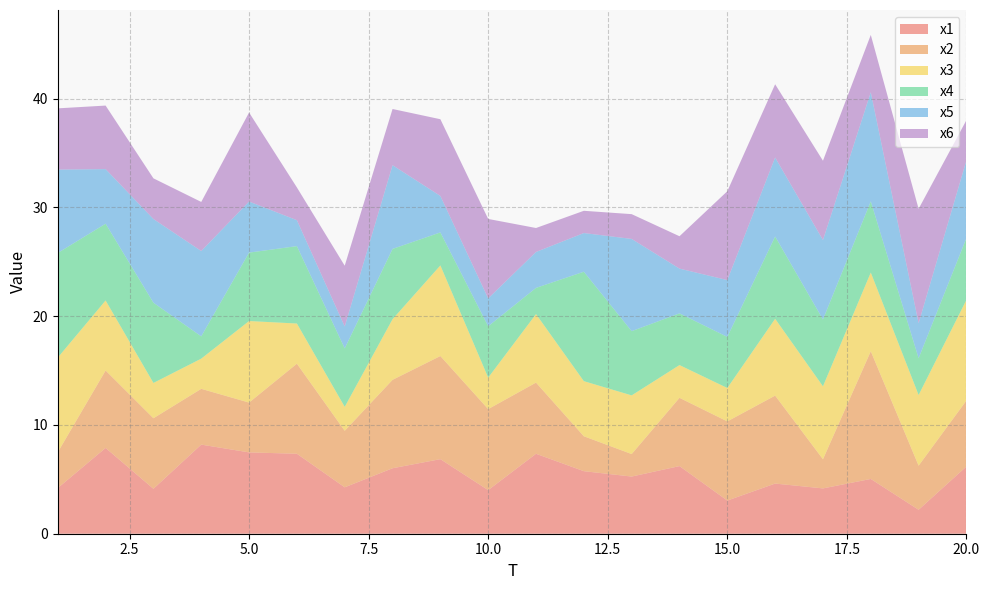

Reading left to right, extract all data points from this chart.

x1: 1=4.2	2=7.9	3=4.1	4=8.2	5=7.5	6=7.4	7=4.3	8=6.0	9=6.9	10=4.0	11=7.3	12=5.8	13=5.3	14=6.2	15=3.0	16=4.6	17=4.2	18=5.0	19=2.2	20=6.2
x2: 1=3.3	2=7.1	3=6.5	4=5.1	5=4.6	6=8.3	7=5.2	8=8.1	9=9.5	10=7.4	11=6.5	12=3.2	13=2.1	14=6.3	15=7.3	16=8.1	17=2.7	18=11.7	19=4.1	20=6.1
x3: 1=8.7	2=6.4	3=3.2	4=2.8	5=7.5	6=3.7	7=2.2	8=5.6	9=8.3	10=2.9	11=6.3	12=5.1	13=5.4	14=3.0	15=3.1	16=7.1	17=6.7	18=7.2	19=6.5	20=9.2
x4: 1=9.6	2=7.1	3=7.4	4=2.0	5=6.3	6=7.1	7=5.4	8=6.5	9=3.0	10=4.7	11=2.4	12=10.1	13=5.9	14=4.8	15=4.7	16=7.6	17=6.1	18=6.5	19=3.4	20=5.7
x5: 1=7.7	2=5.0	3=7.7	4=7.8	5=4.7	6=2.4	7=2.0	8=7.7	9=3.4	10=2.6	11=3.3	12=3.6	13=8.5	14=4.1	15=5.2	16=7.3	17=7.3	18=10.0	19=3.2	20=7.1
x6: 1=5.6	2=5.8	3=3.7	4=4.5	5=8.2	6=3.0	7=5.6	8=5.2	9=7.1	10=7.3	11=2.2	12=2.0	13=2.3	14=3.0	15=8.2	16=6.7	17=7.3	18=5.3	19=10.5	20=3.7